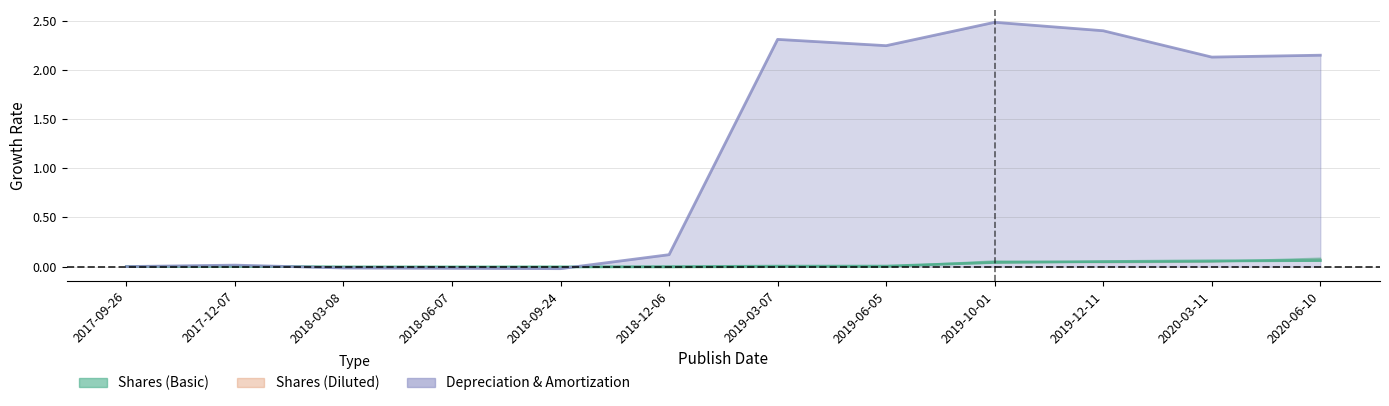

What are all the series names shown in the legend?

Shares (Basic), Shares (Diluted), Depreciation & Amortization